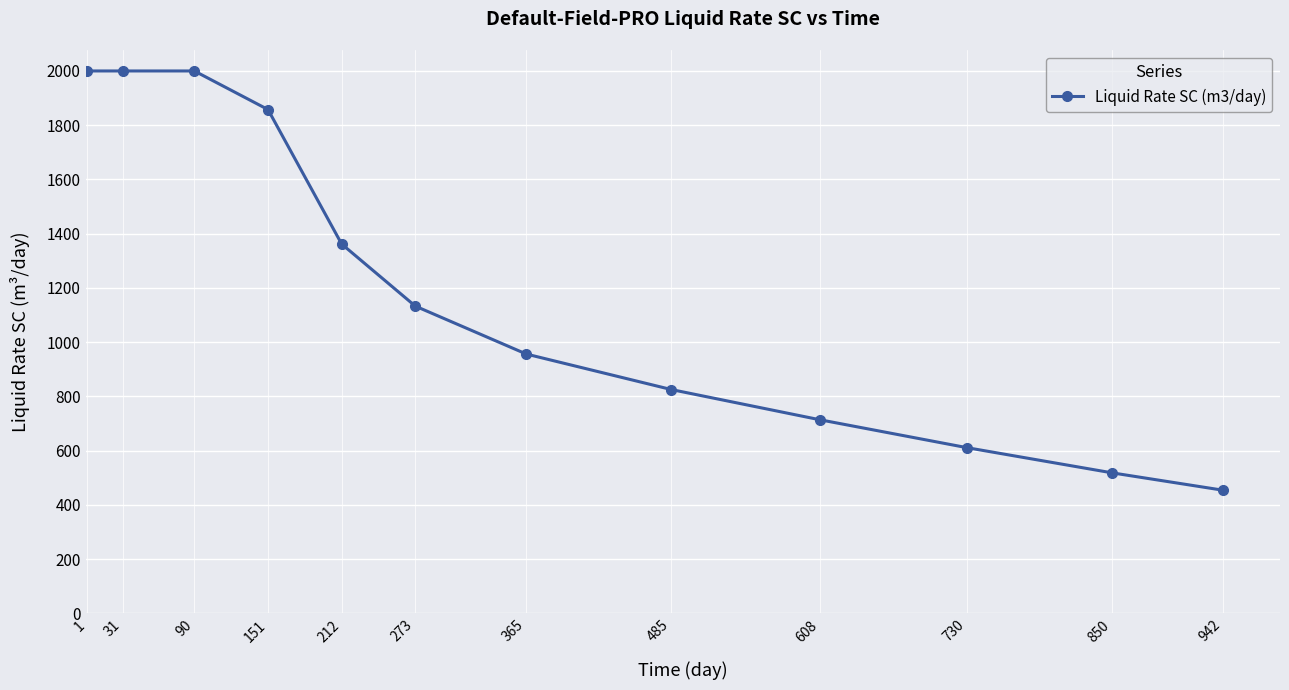

What value does the data have at 273?

1133.0